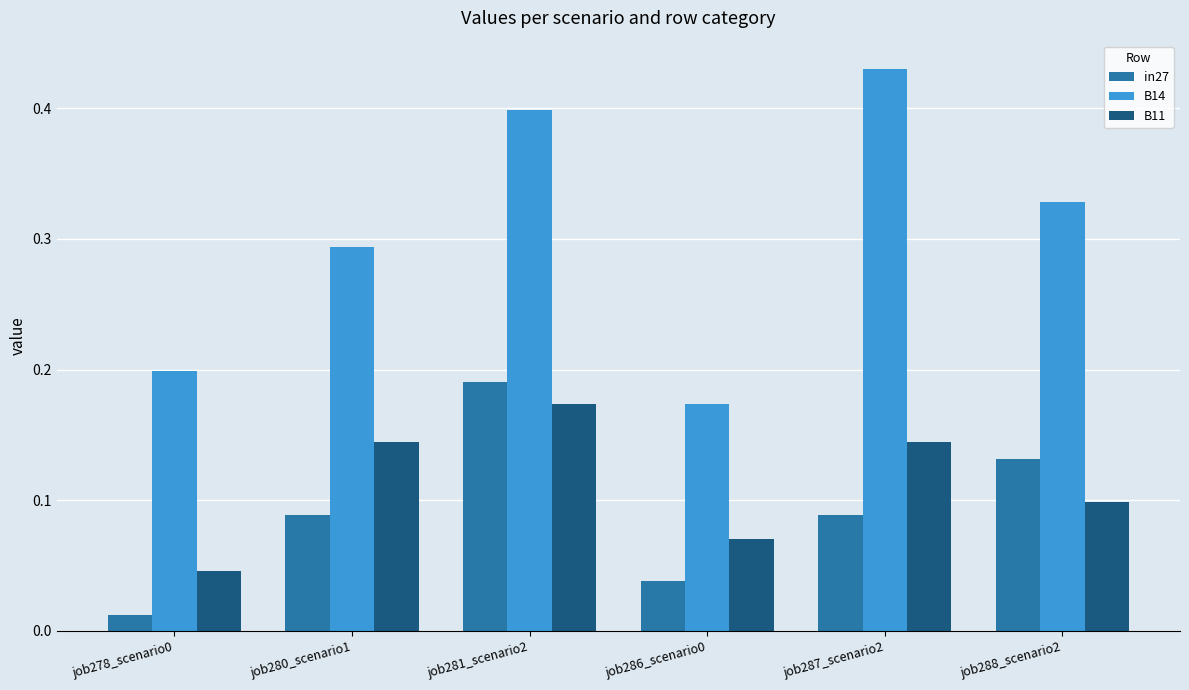

How many bars are there in each group?

3